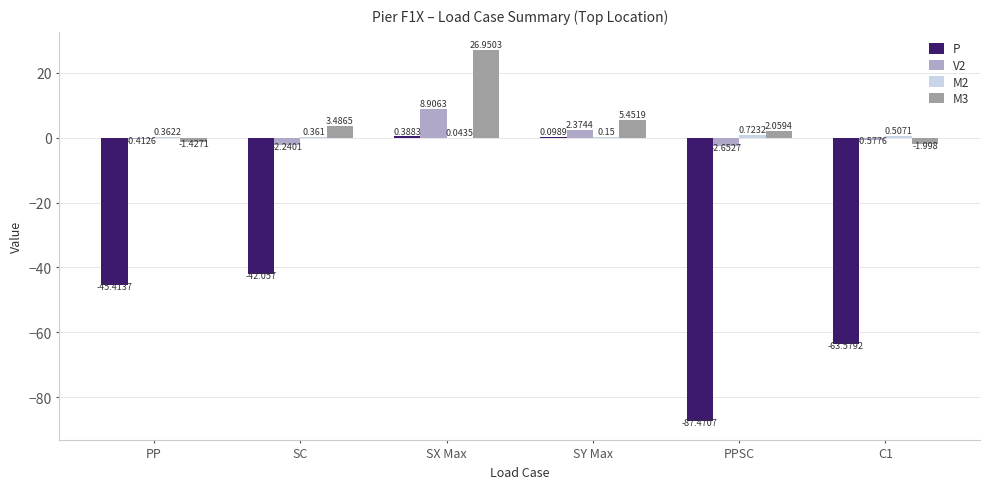

How many groups of bars are there?

6